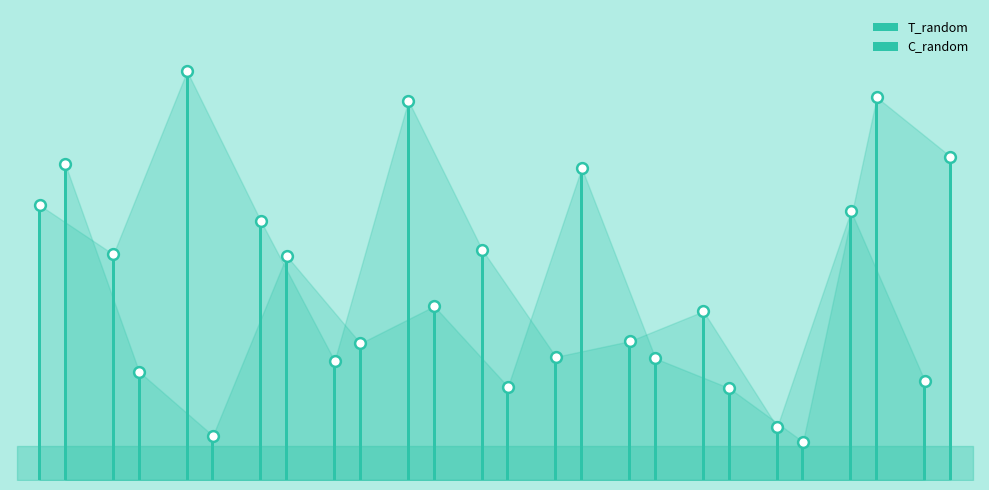

What are all the series names shown in the legend?

T_random, C_random